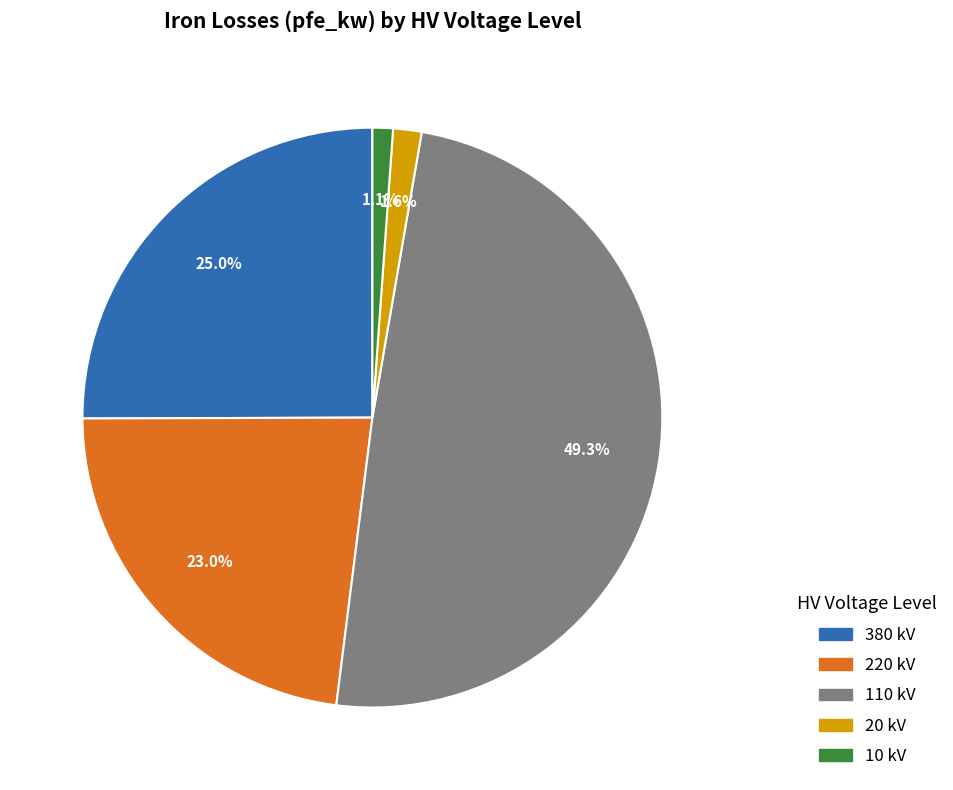

What is the total percentage of 10 kV and 20 kV?

2.7%